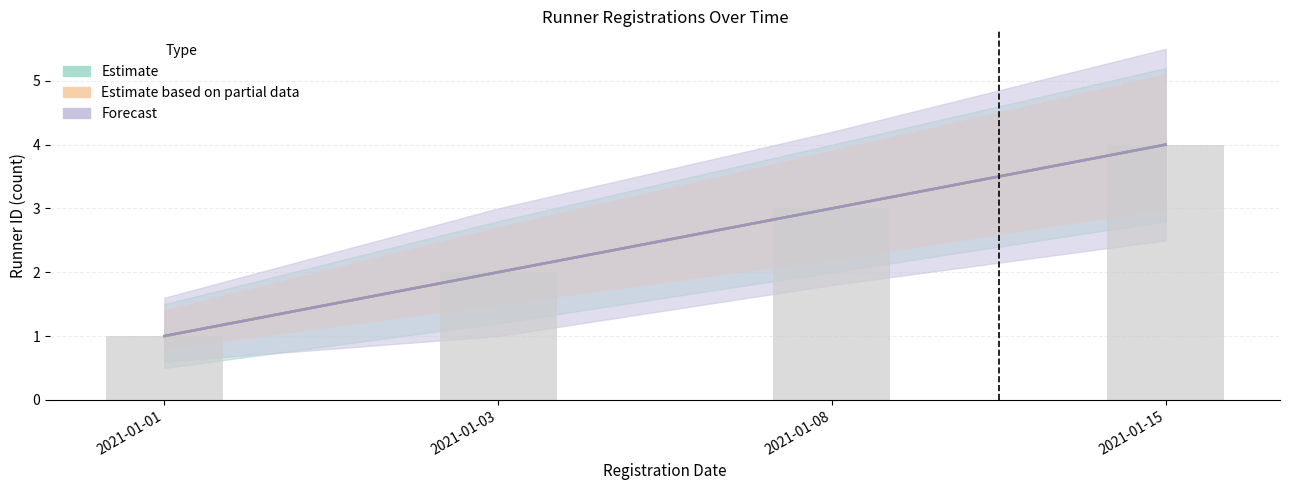

Rank the categories by value from lowest to highest.

2021-01-01, 2021-01-03, 2021-01-08, 2021-01-15